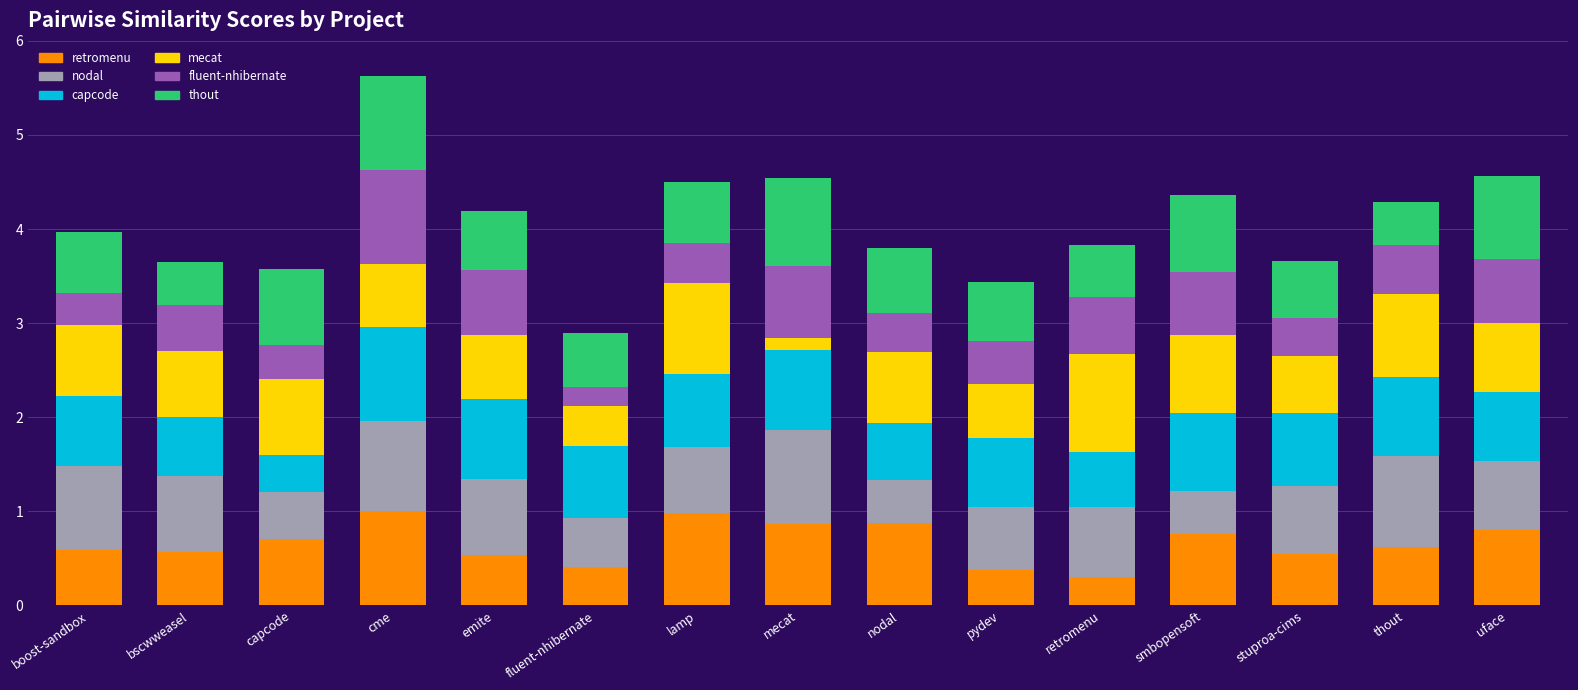

At which category is the sum across all series the highest?

cme